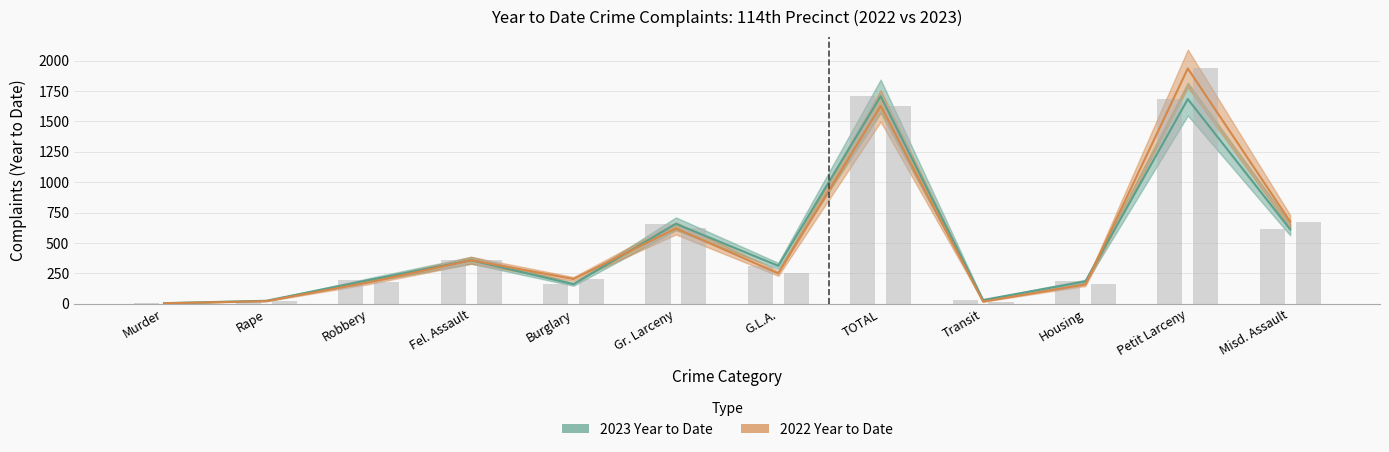

What is the difference between the highest and lowest values at Housing?

25